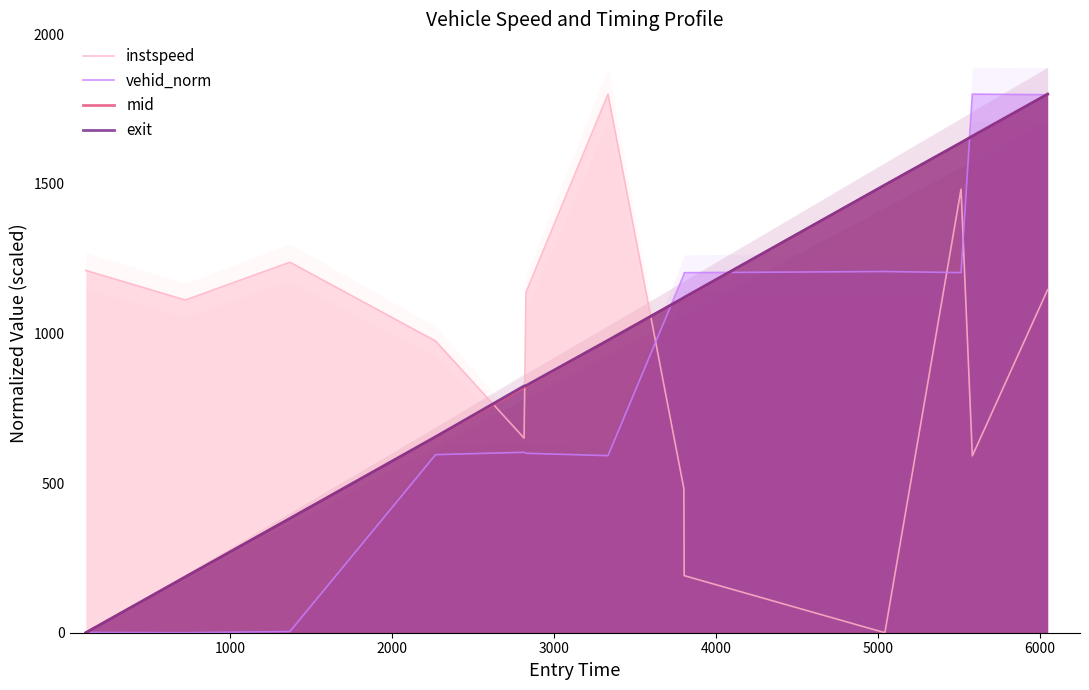

How many times do exit and instspeed cross each other?

3